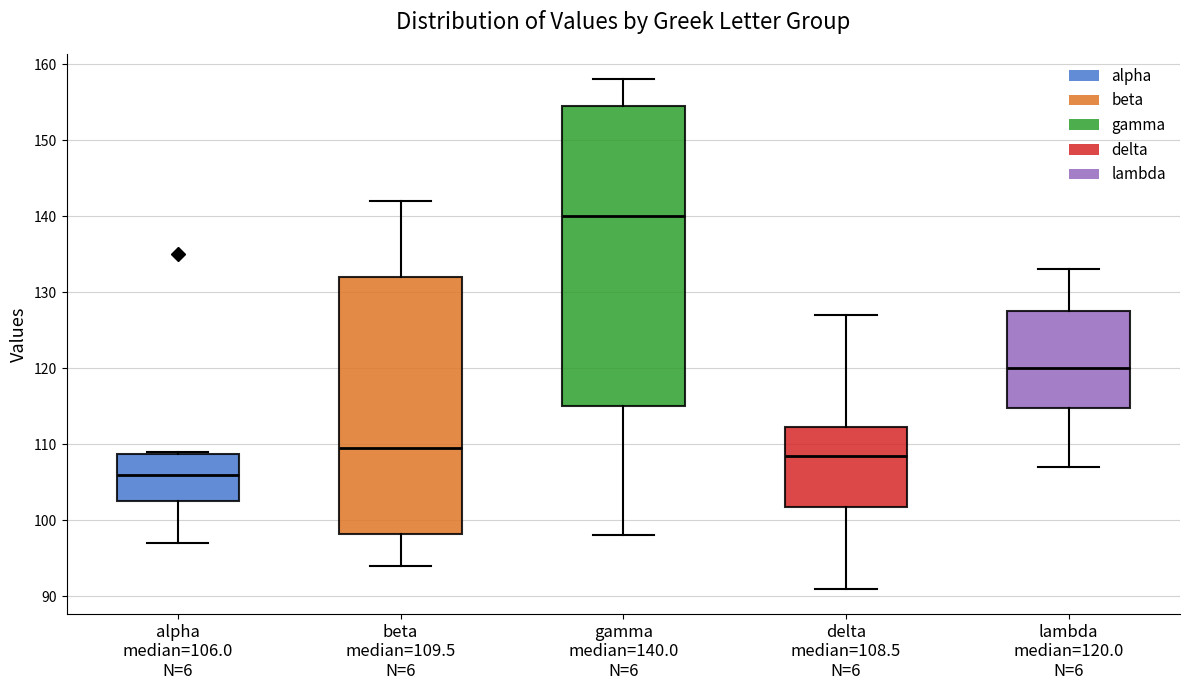

Which box's median line is the highest?

gamma median=140.0 N=6